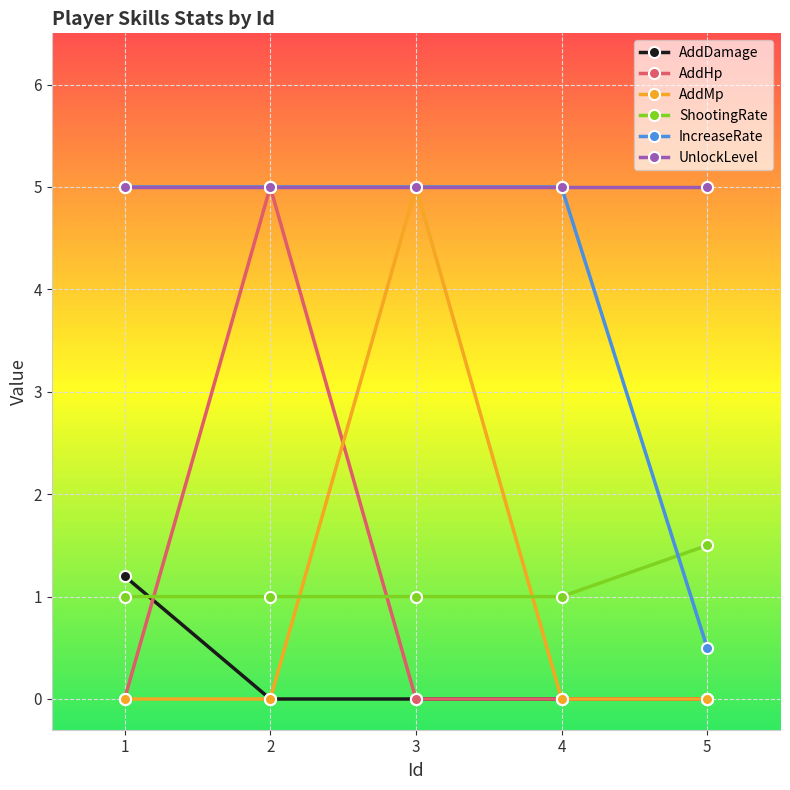

What are all the series names shown in the legend?

AddDamage, AddHp, AddMp, ShootingRate, IncreaseRate, UnlockLevel